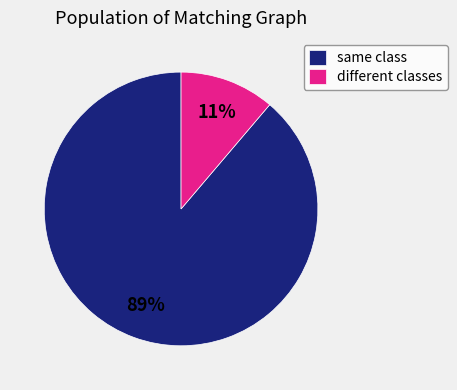

To the nearest percent, what is the difference between the largest and smallest slice percentages?

78%